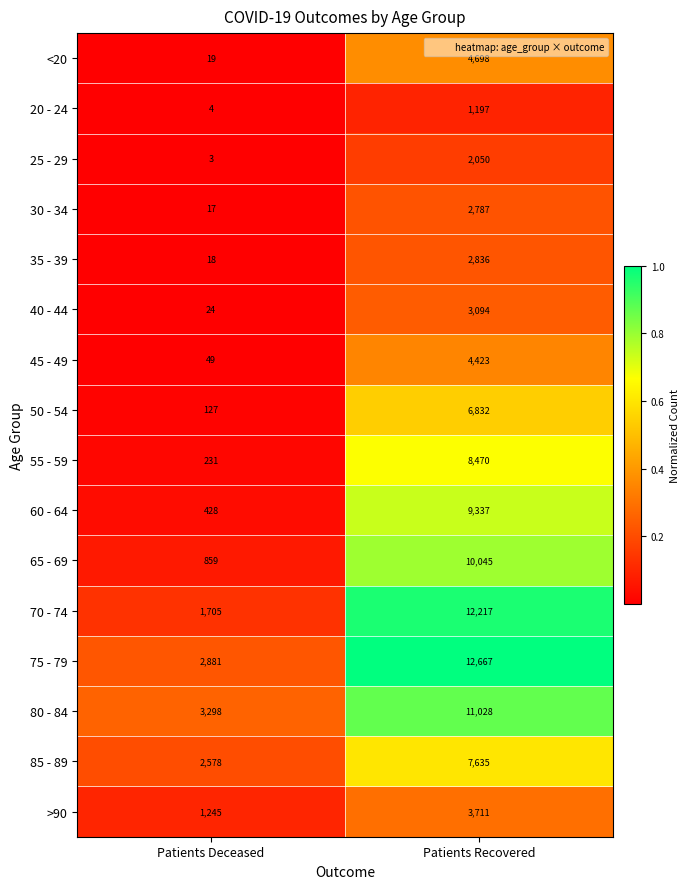

The value of 85 - 89 at Patients Deceased is 4097. True or false?

False